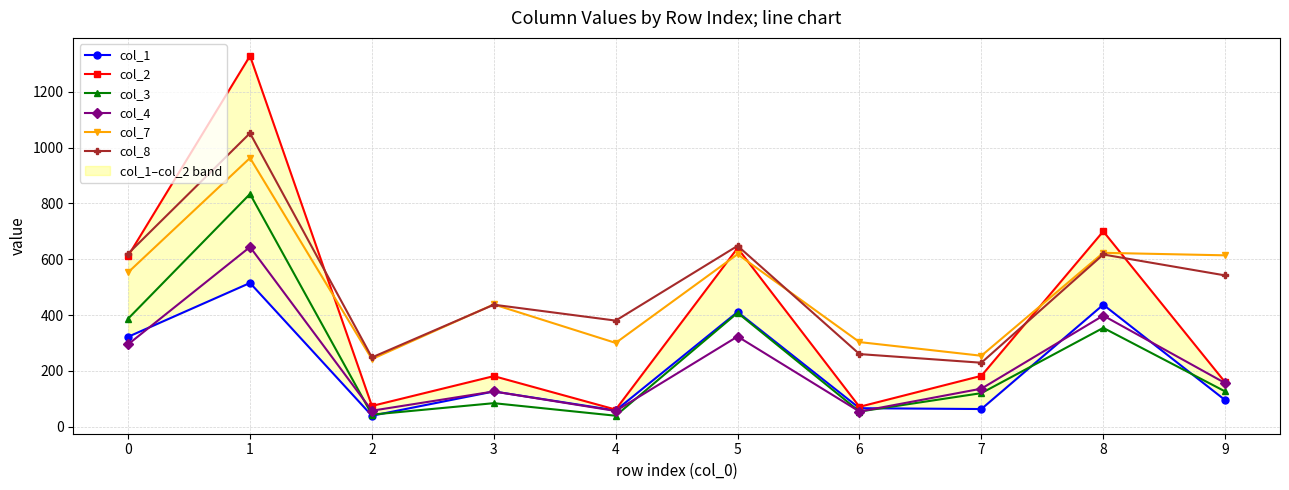

In col_1, how many points are lower than both neighbors (excluding endpoints)?

3